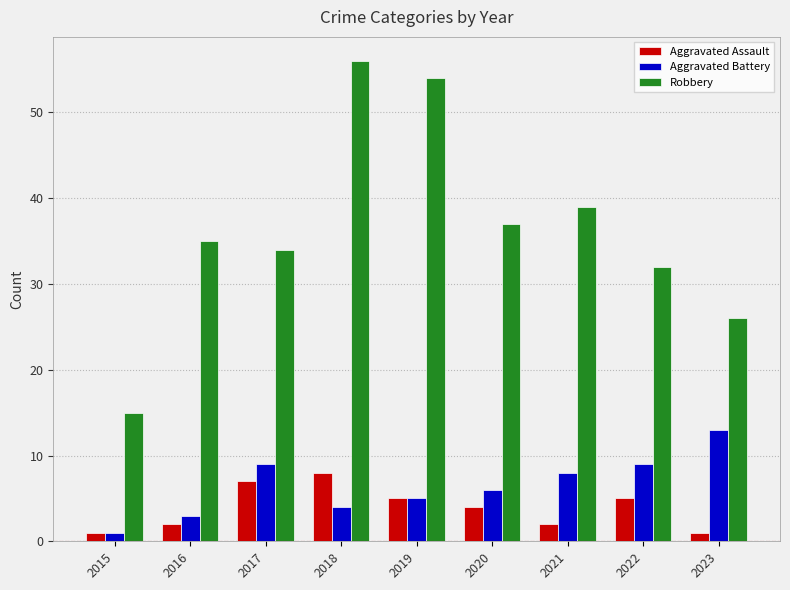

What is the value of the Aggravated Battery bar at the 5th from the left?

5